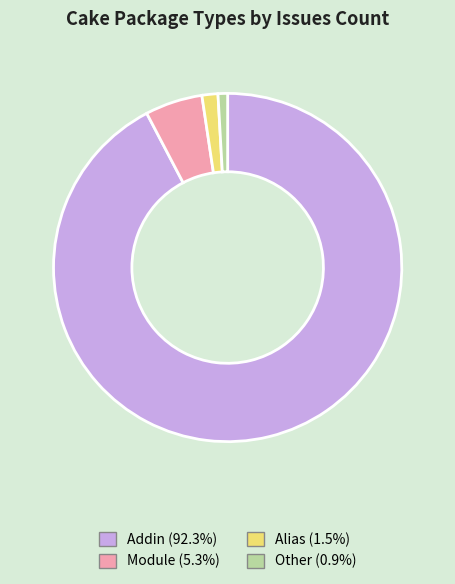

What is the smallest slice in the pie chart?

Other